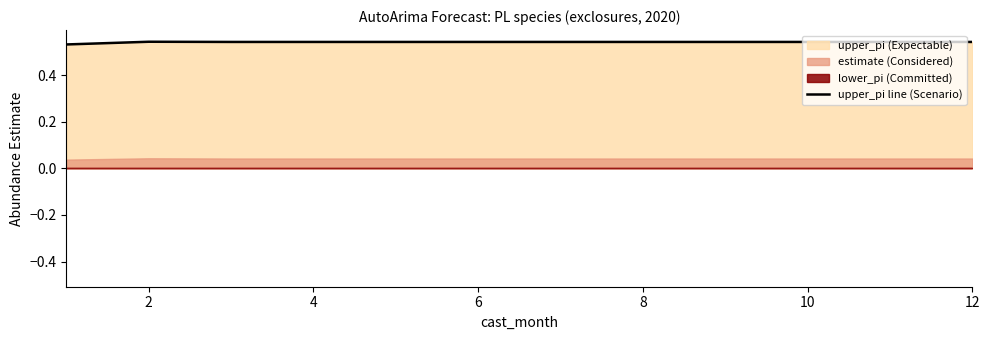

True or false: the data has more than 1 interior local peaks.

False